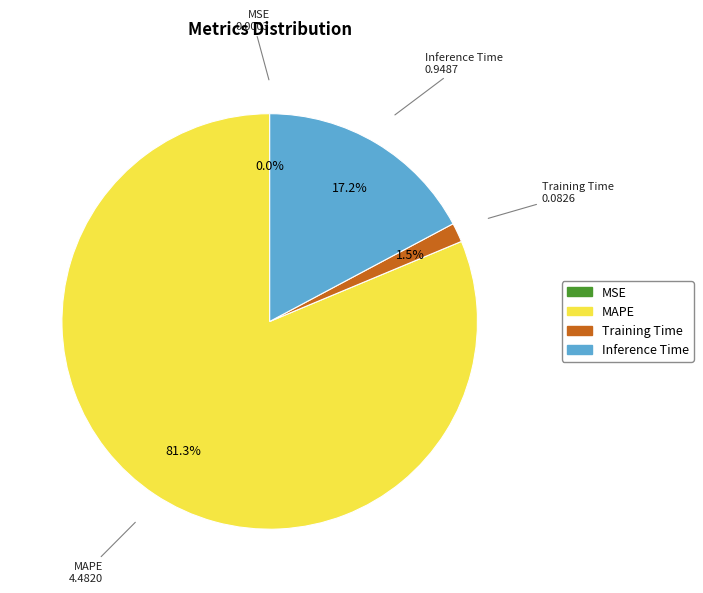

What is the largest slice in the pie chart?

MAPE